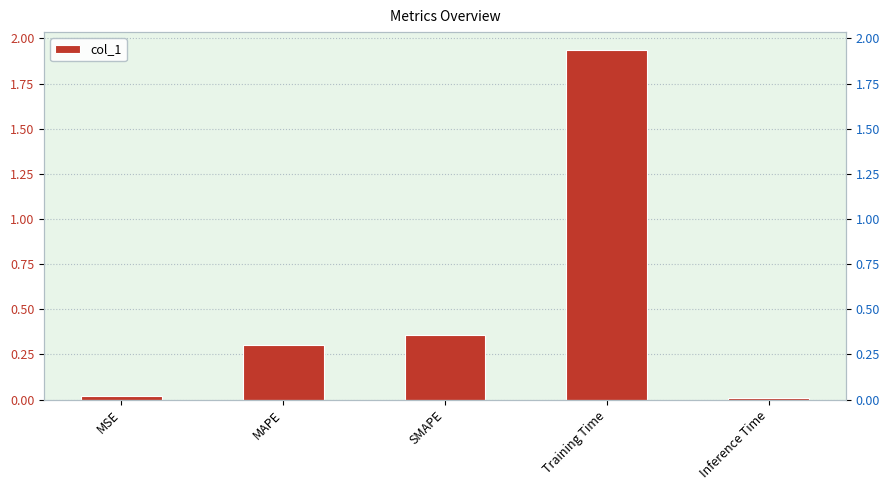

At which category does the chart reach its minimum across all series?

Inference Time